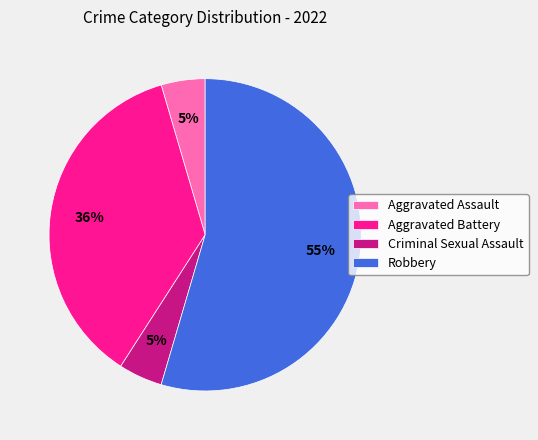

True or false: Robbery accounts for 55% of the total.

True